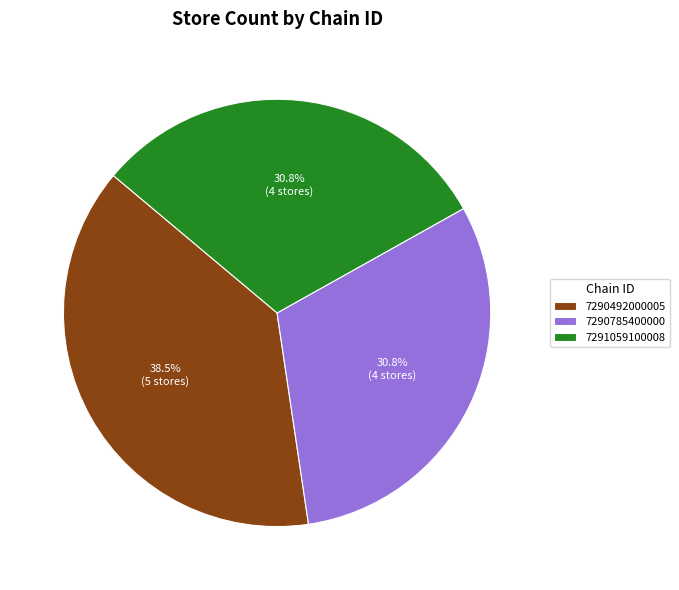

True or false: 7291059100008 accounts for 31% of the total.

True